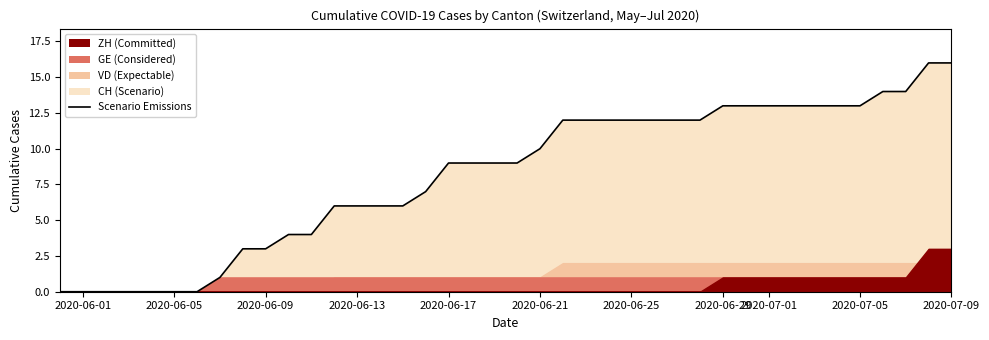

Reading right to left, list all the values displayed in this chart.

16	16	14	14	13	13	13	13	13	13	13	12	12	12	12	12	12	12	10	9	9	9	9	7	6	6	6	6	4	4	3	3	1	0	0	0	0	0	0	0